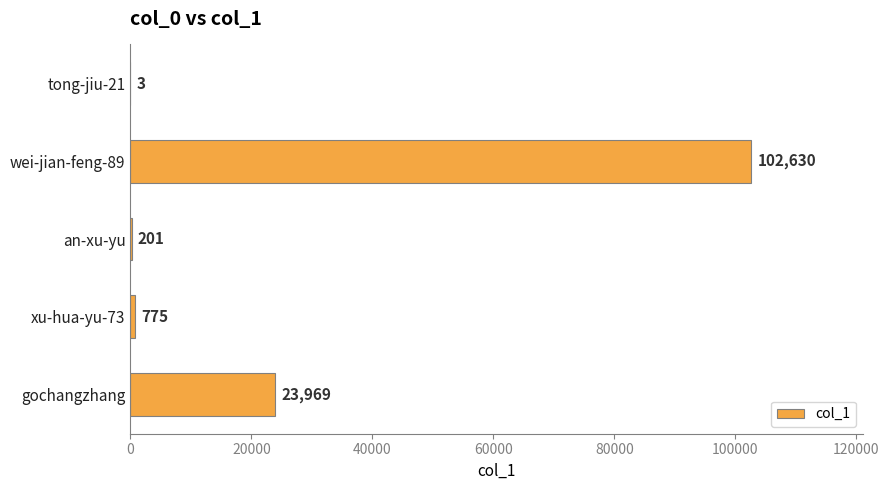

At which label is the value closest to 51316?

gochangzhang